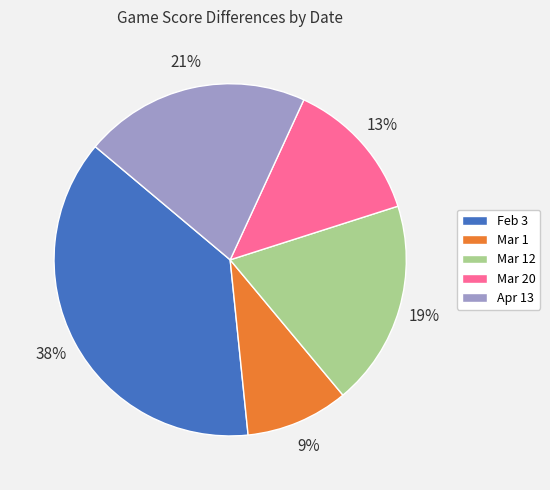

How many slices are in this pie chart?

5